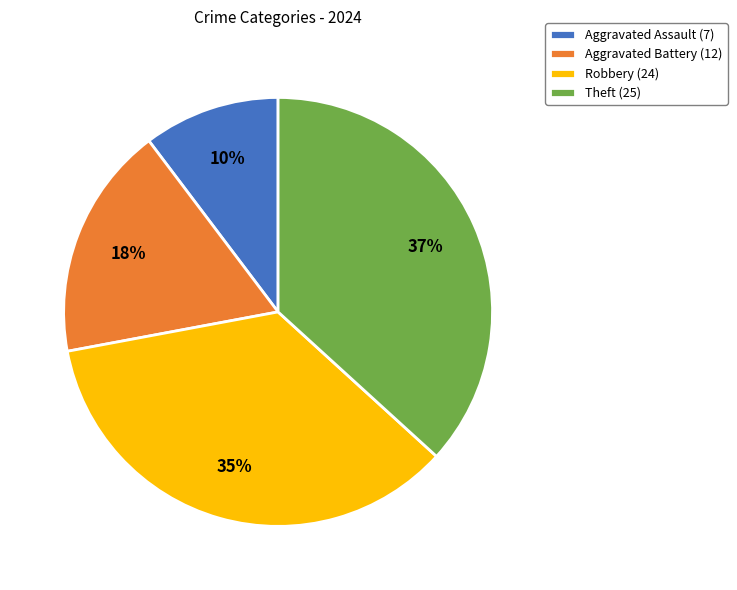

Does Robbery account for over 50% of the chart?

No